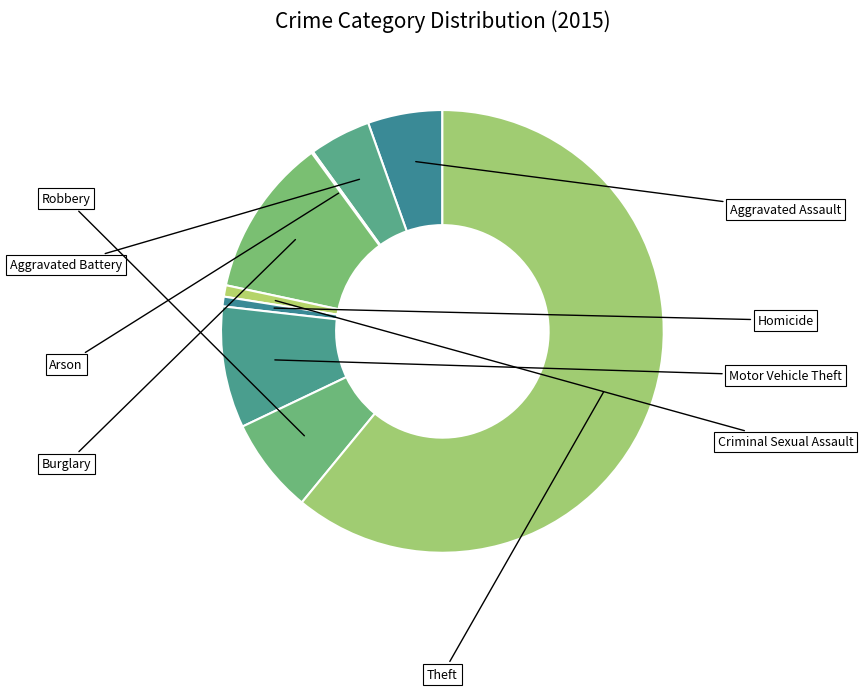

What is the majority slice?

Theft